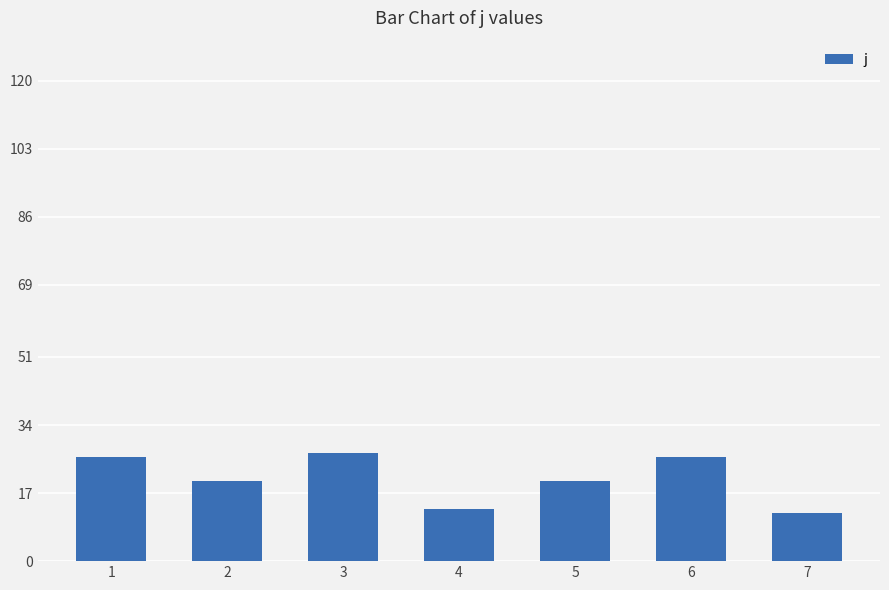

What is the ratio of the value at 1 to the value at 3?

1.0